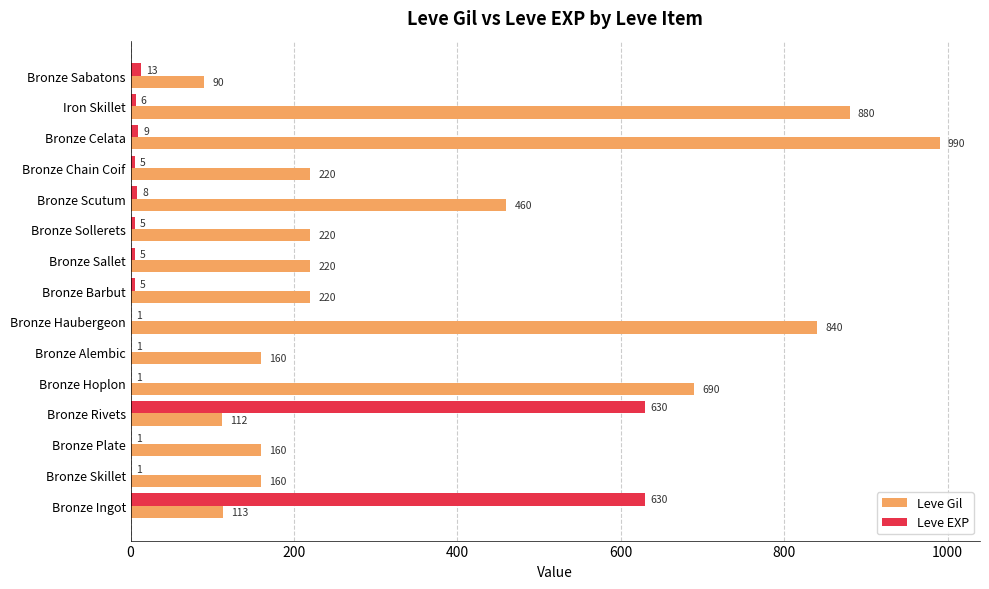

At which category is the sum across all series the highest?

Bronze Celata